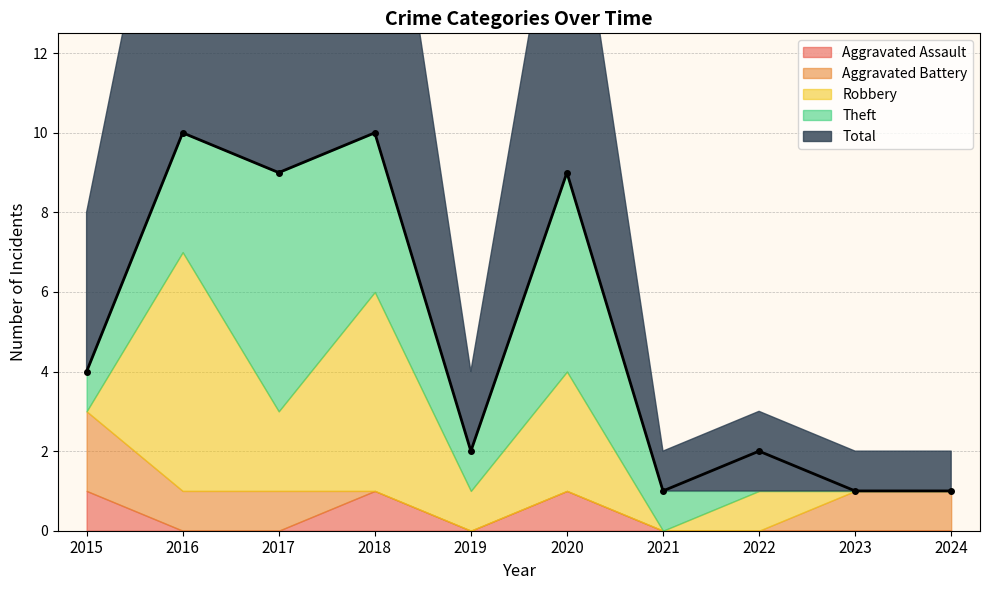

Reading left to right, list all the values displayed in this chart.

Aggravated Assault: 1	0	0	1	0	1	0	0	0	0
Aggravated Battery: 2	1	1	0	0	0	0	0	1	1
Robbery: 0	6	2	5	1	3	0	1	0	0
Theft: 1	3	6	4	1	5	1	0	0	0
Total: 4	10	9	10	2	9	1	2	1	1